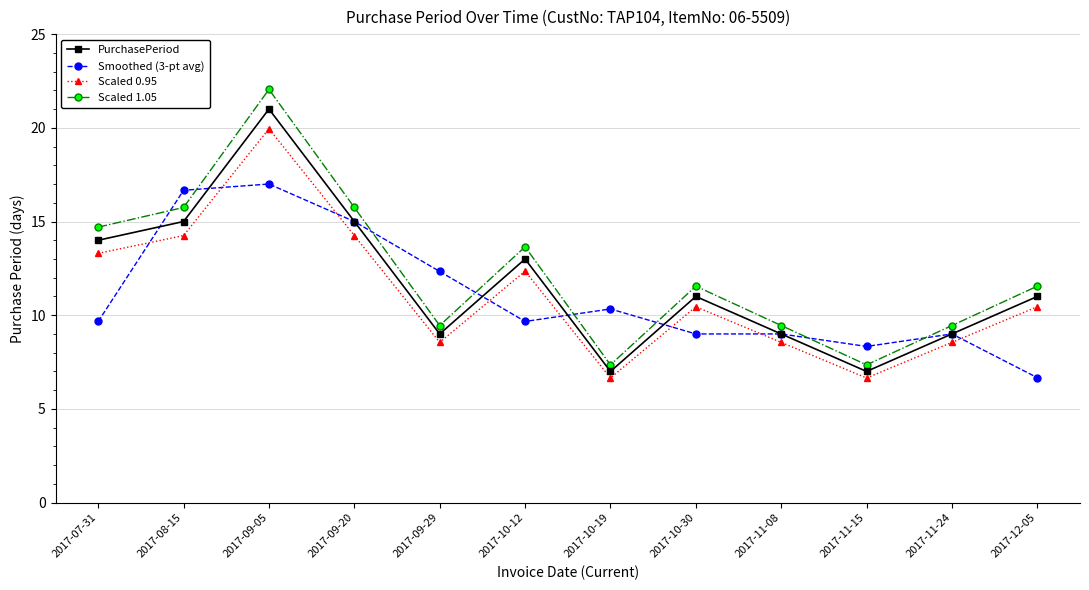

What is the sum of the Smoothed (3-pt avg) values at 2017-10-12 and 2017-11-24?

18.7